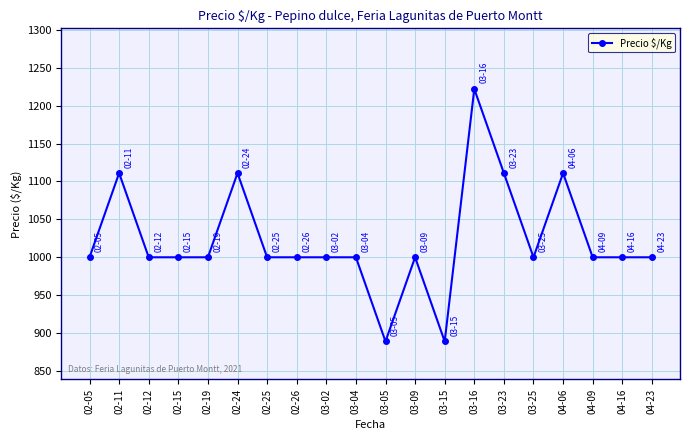

What is the ratio of the value at 04-06 to the value at 03-25?

1.1